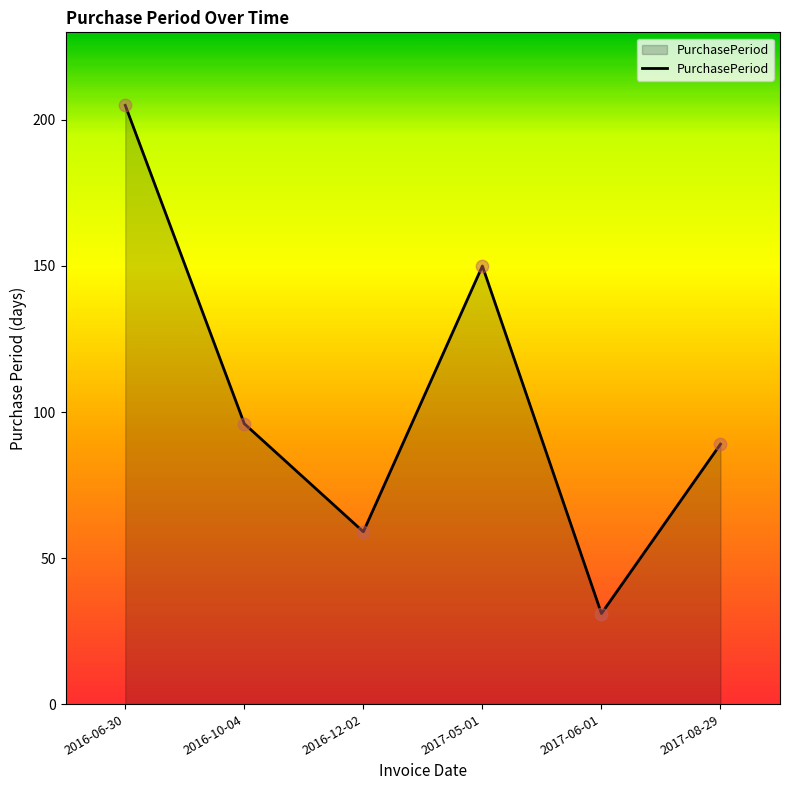

Approximately how many times larger is the value at 2016-10-04 compared to 2016-12-02?

1.6